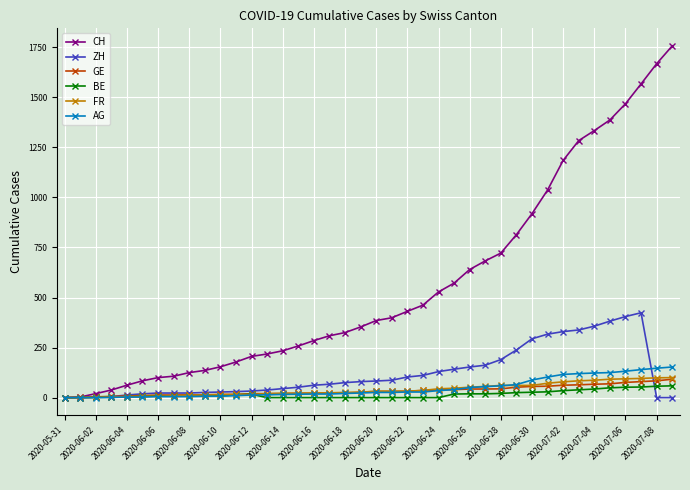

Which series has the largest total across all categories?

CH